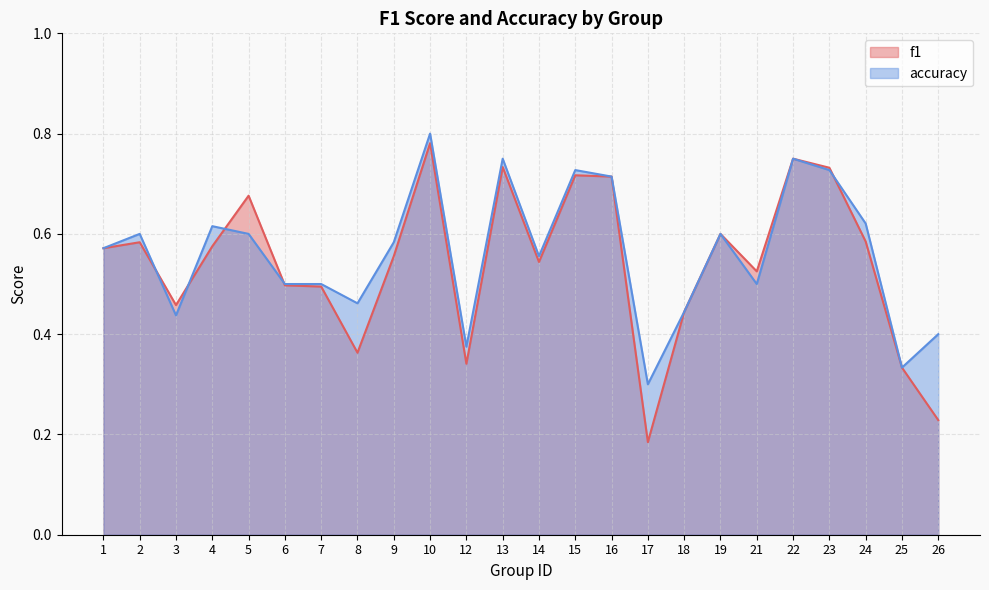

What is the maximum value shown in the chart?

0.8